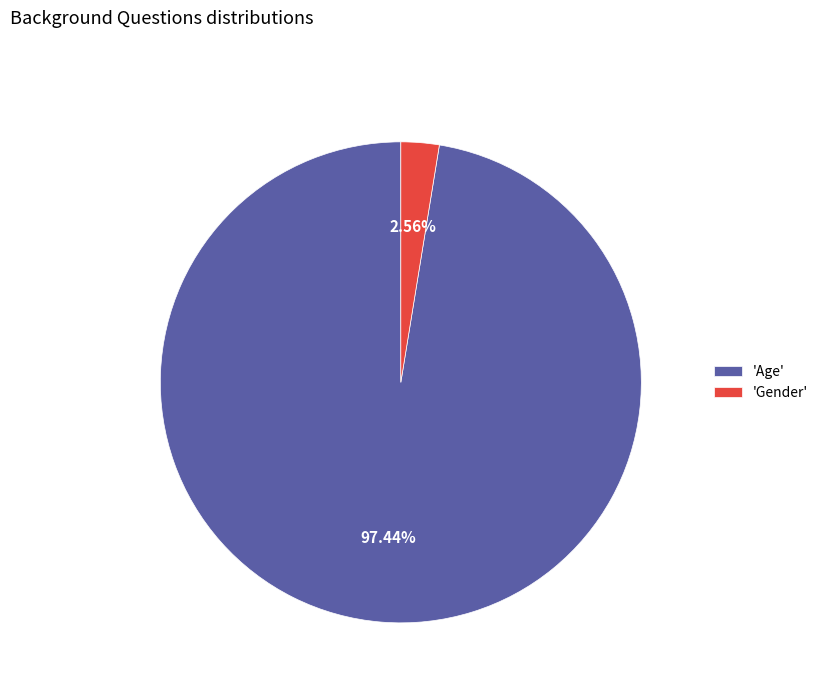

To the nearest percent, what is the difference between the largest and smallest slice percentages?

95%